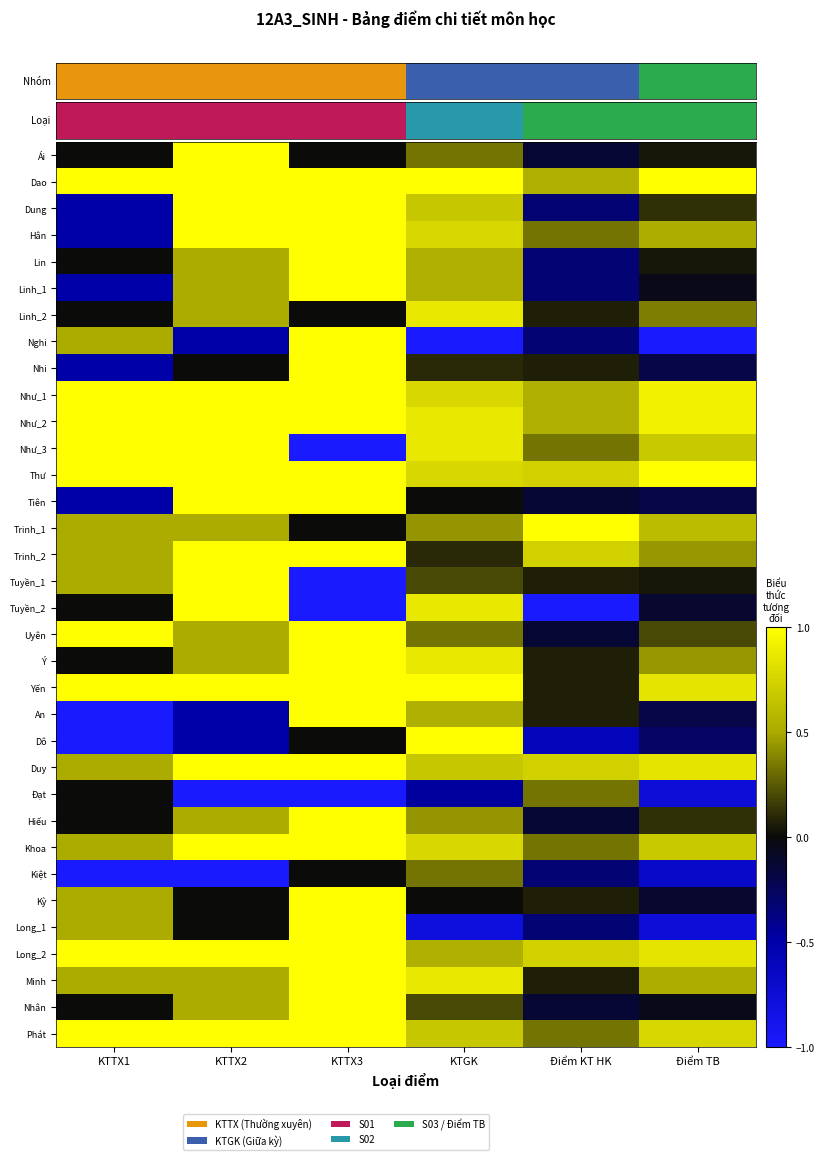

What is the total value across all series at Điểm TB?

7.5